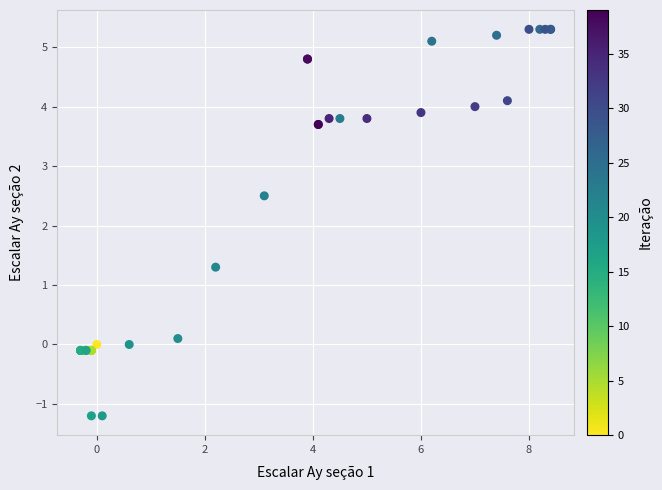

What Y value in the scatter plot is closest to 2?

2.5